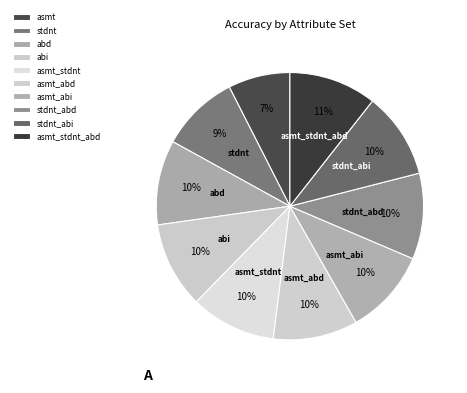

Is it true that abi is 10% of the pie?

True